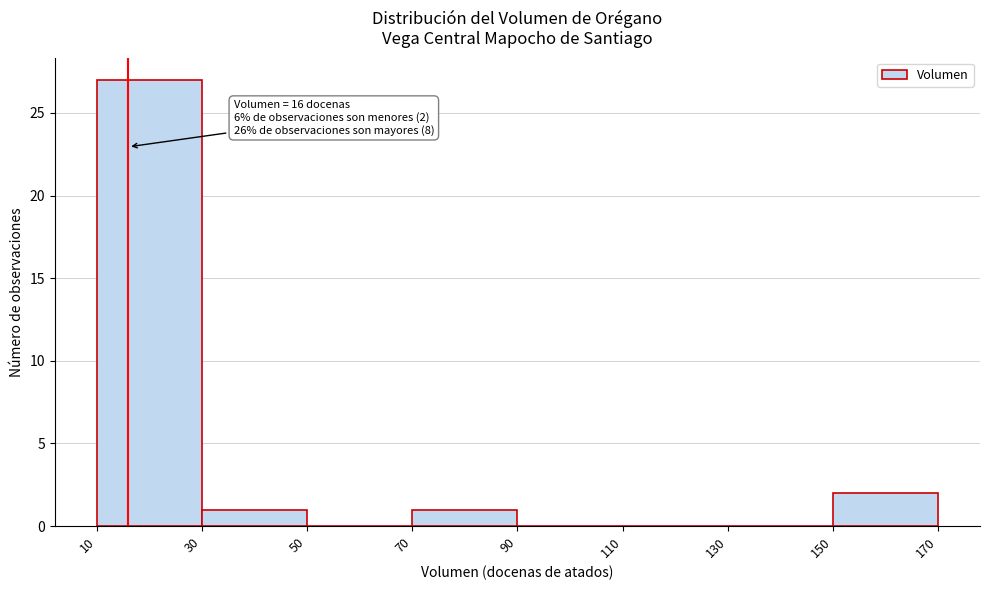

Over which range of the x-axis is the bar tallest?

10 to 30